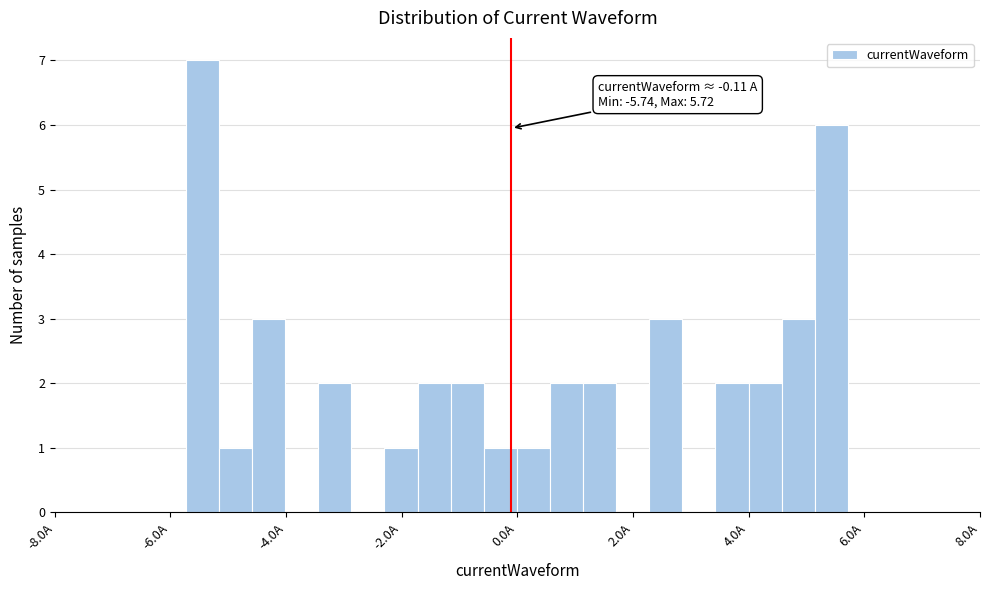

Around what value on the x-axis is the tallest bar? Give the approximate position of its centre, as read against the axis.

-5.4